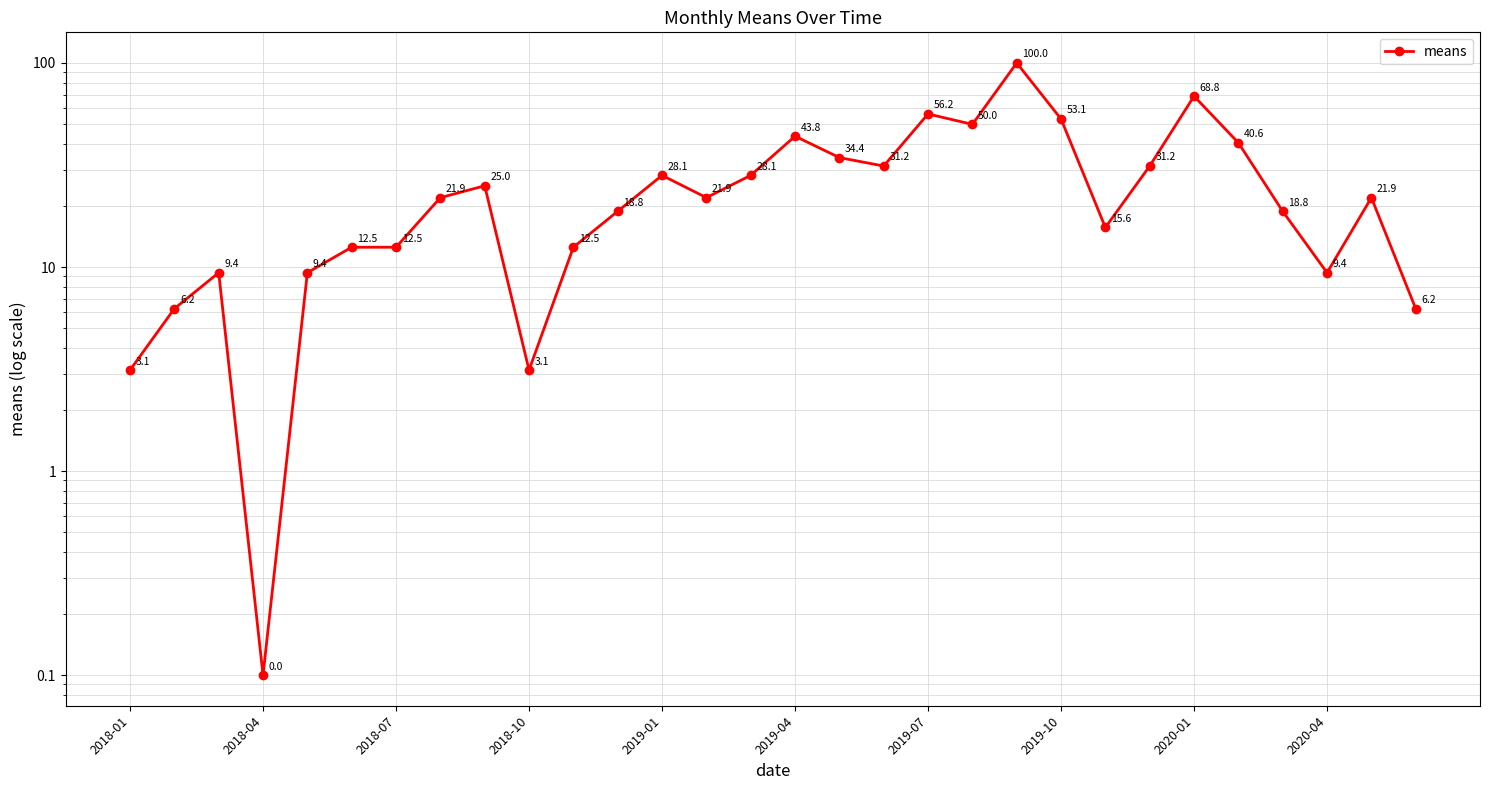

How many data points are less than 21?

14